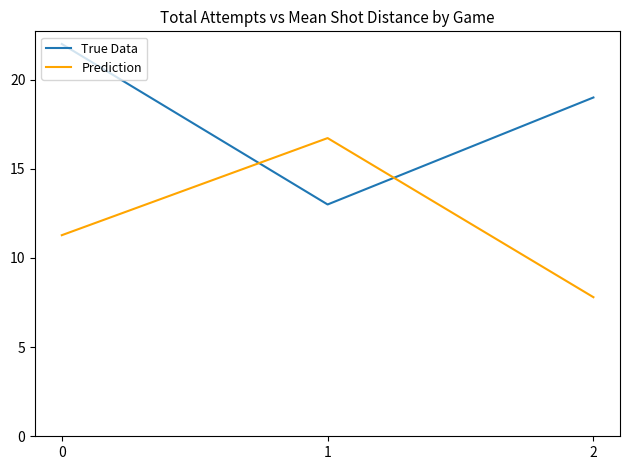

What is the difference between the second highest and minimum values in the True Data series?

6.0